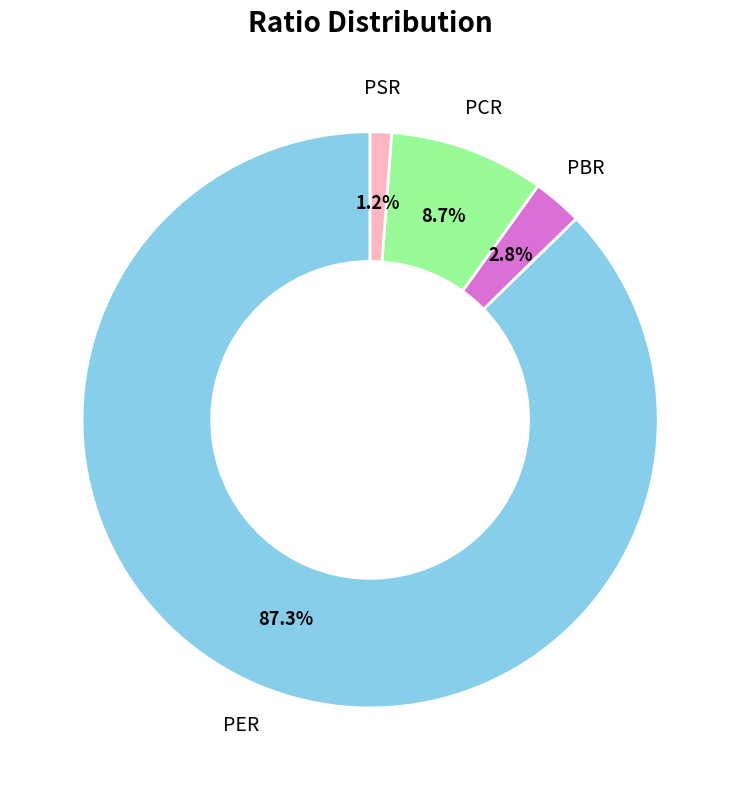

To the nearest percent, what is the difference between the largest and smallest slice percentages?

86%